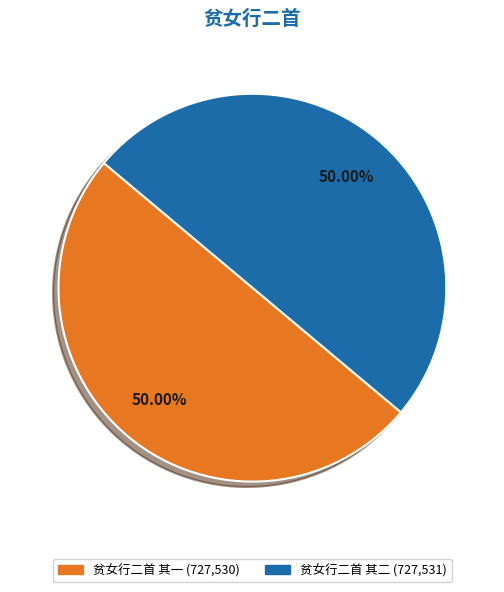

Do 贫女行二首 其一 and 贫女行二首 其二 together represent more than half of the pie?

Yes